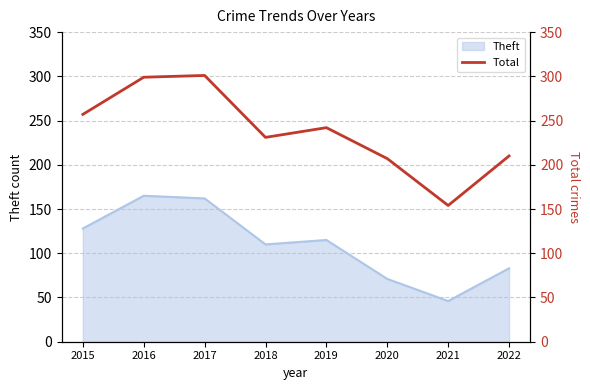

Which has a higher value, 2021 or 2017?

2017